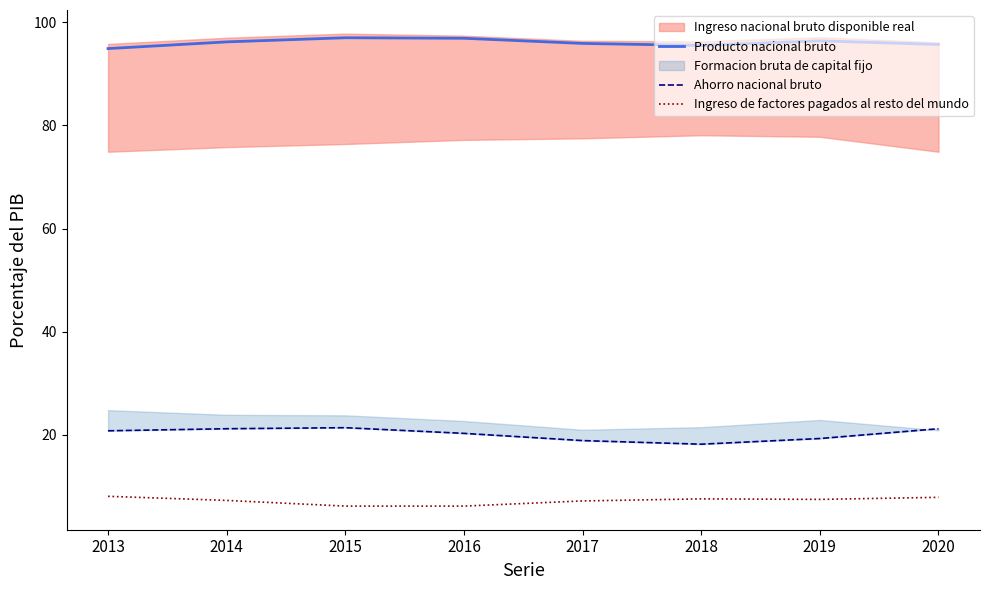

Rank the categories by Ahorro nacional bruto value from highest to lowest.

2015, 2014, 2020, 2013, 2016, 2019, 2017, 2018